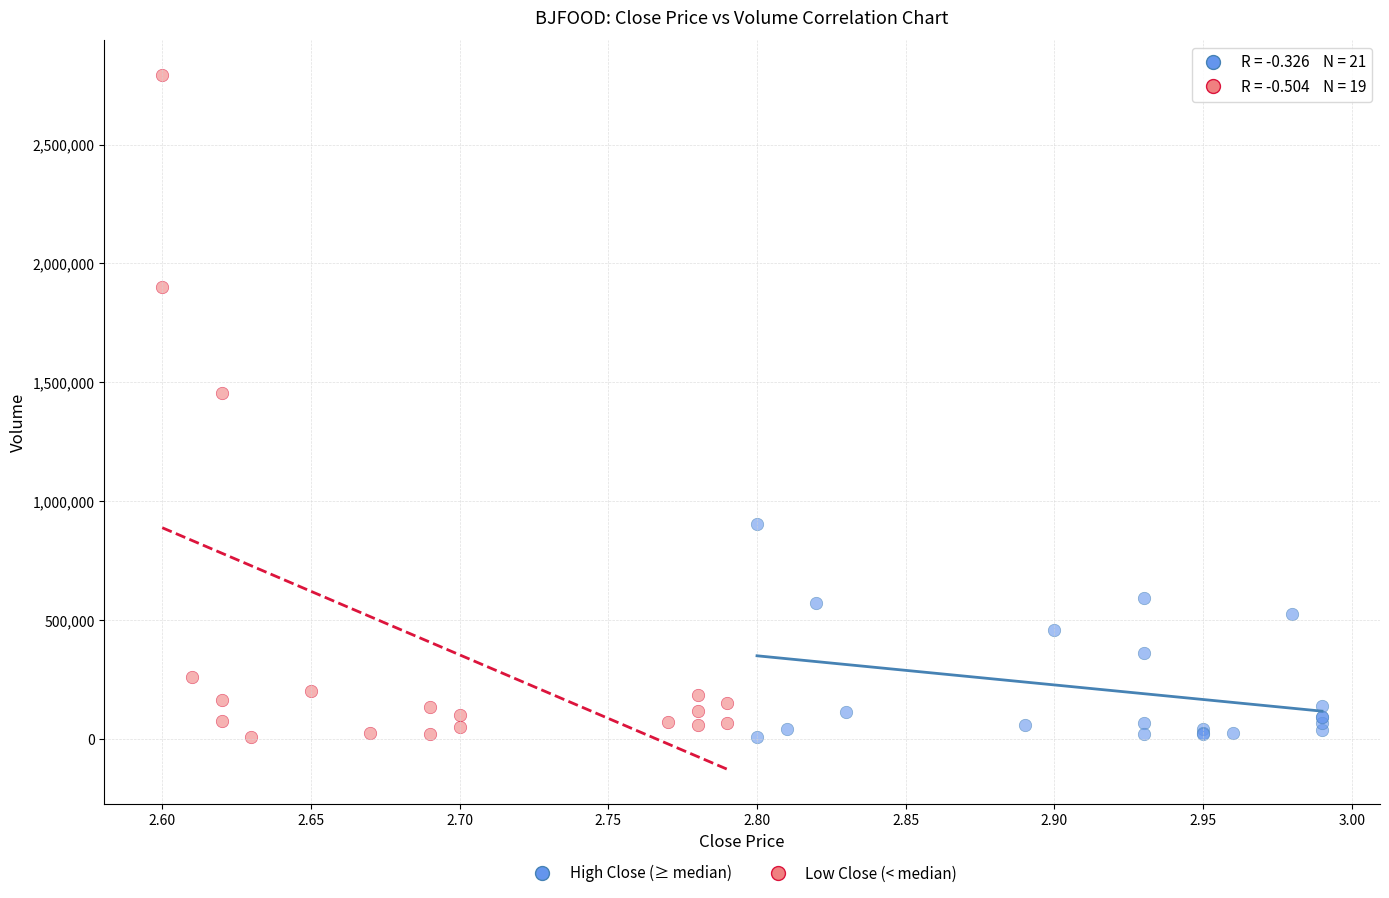

Which series contains the highest Y value?

Low Close (< median)